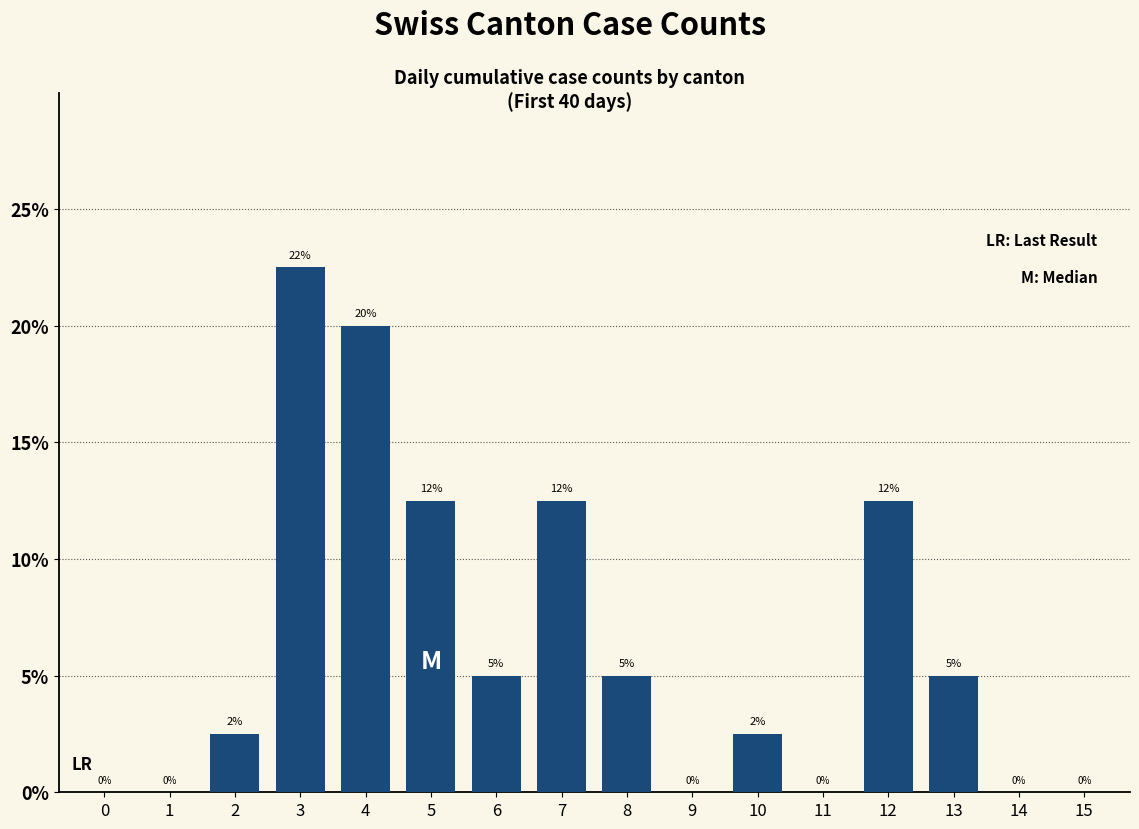

The value at 9 is 0.0. True or false?

True